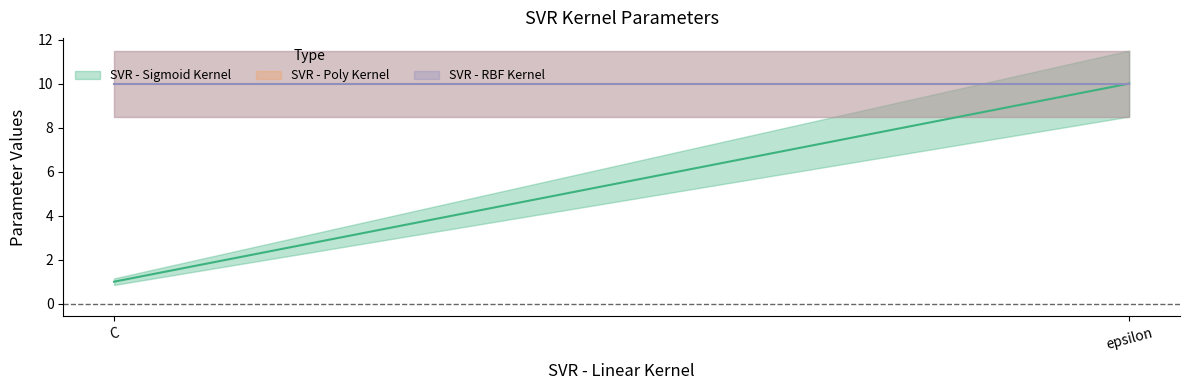

What is the highest value of the SVR - Sigmoid Kernel series?

10